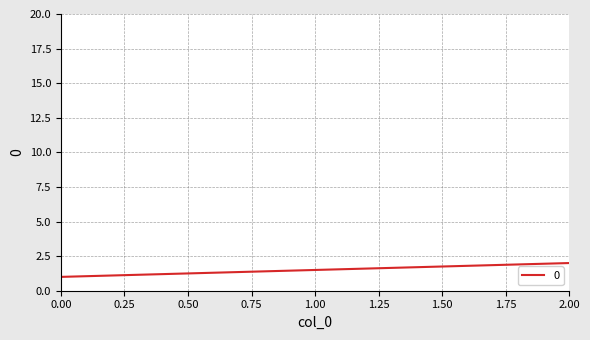

Rank the categories by value from highest to lowest.

2, 0